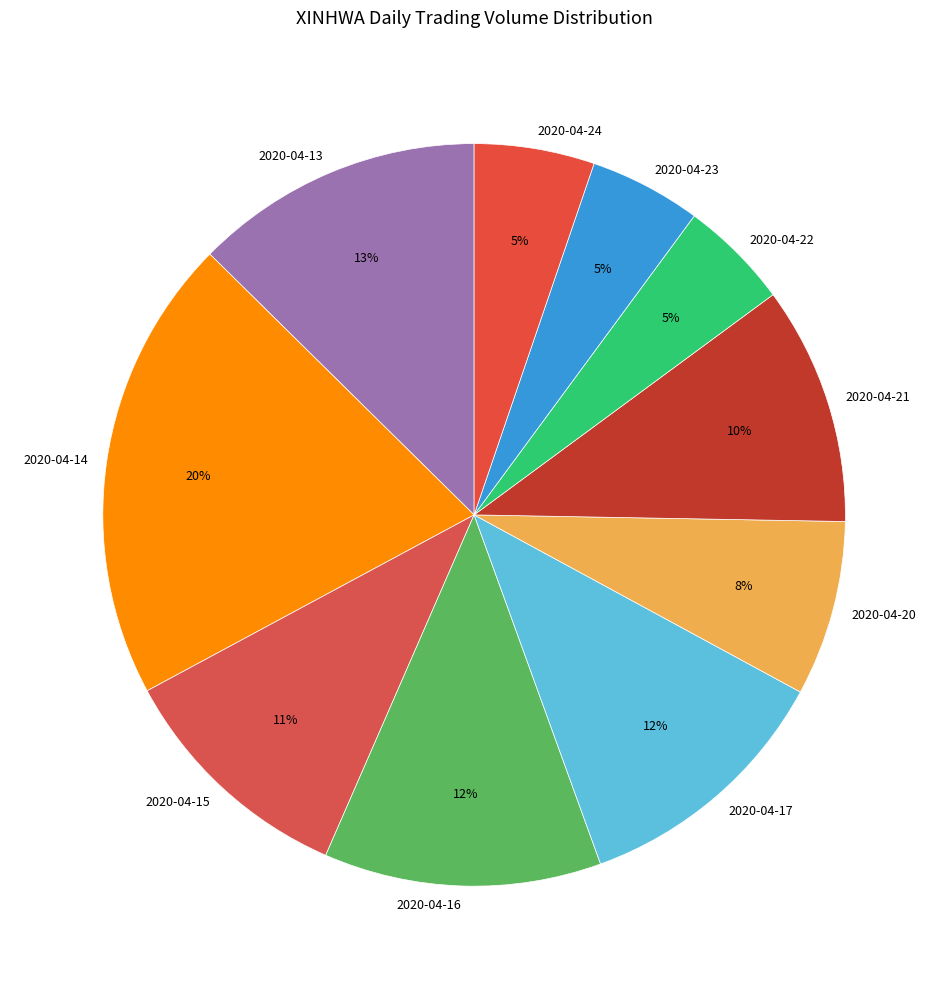

To the nearest percent, what is the difference between the 2020-04-15 and 2020-04-22 slice percentages?

6%